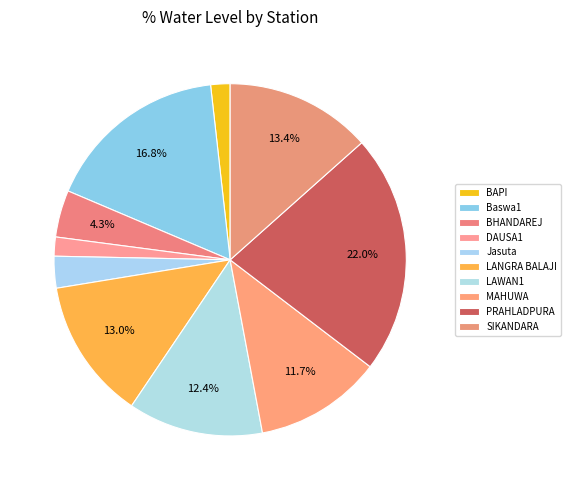

Is it true that BHANDAREJ is 4% of the pie?

True